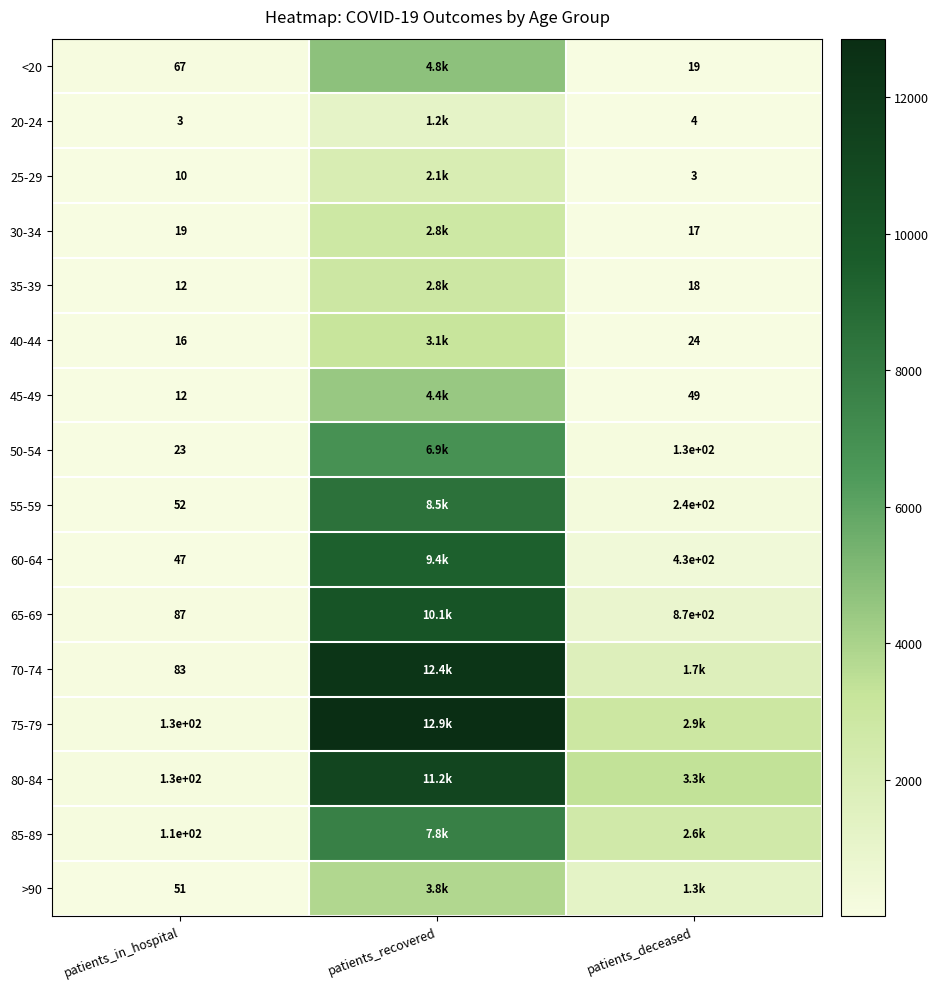

Is it true that 45-49 equals 12 at patients_in_hospital?

True